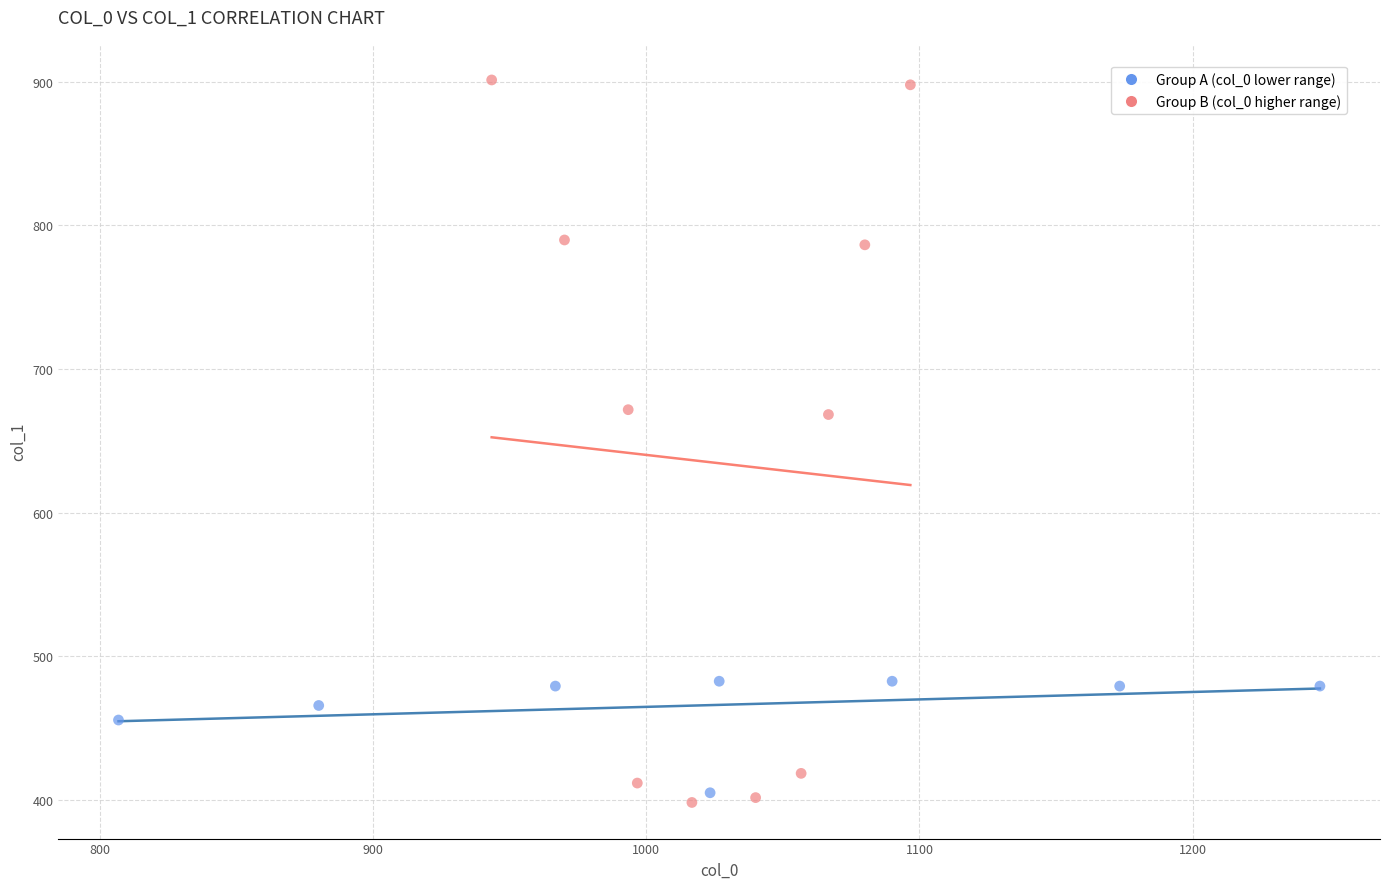

Which series reaches the minimum Y coordinate?

Group B (col_0 higher range)